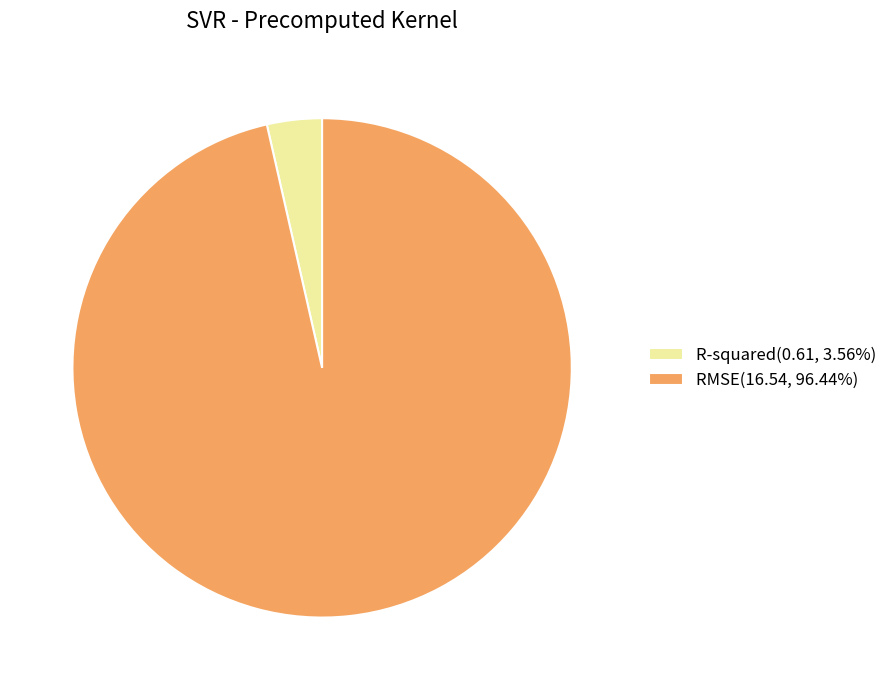

Is R-squared(0.61, 3.56%) the majority of the pie?

No